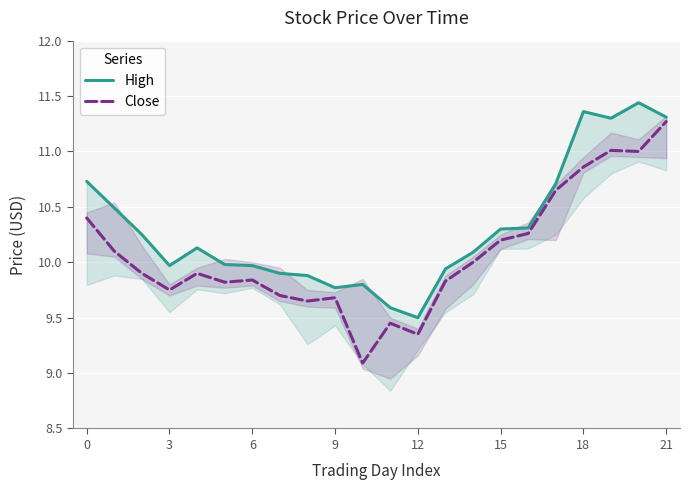

True or false: Close and High cross at least once.

False